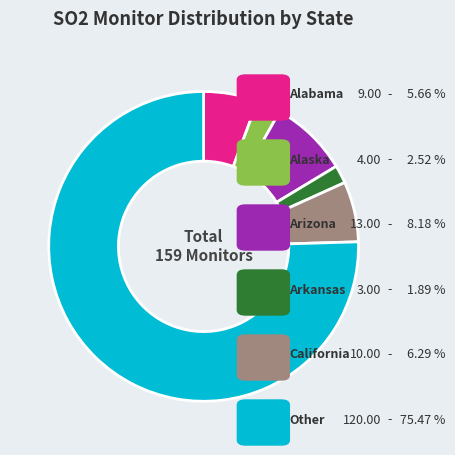

Is there a majority slice in this chart?

Yes